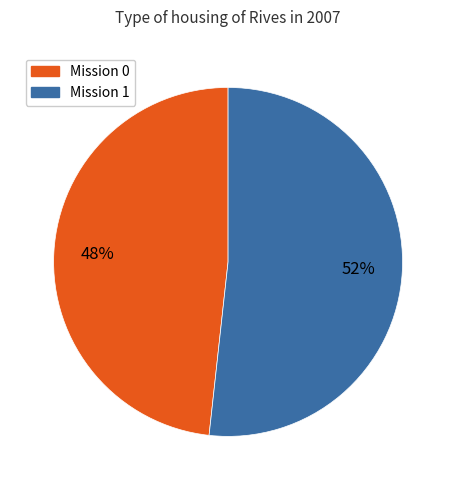

How many segments does this pie chart have?

2